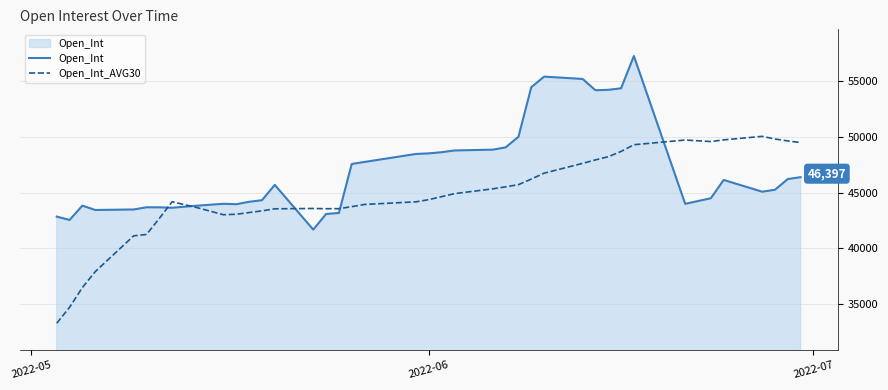

Rank the series by their maximum value, from highest to lowest.

Open_Int, Open_Int_AVG30